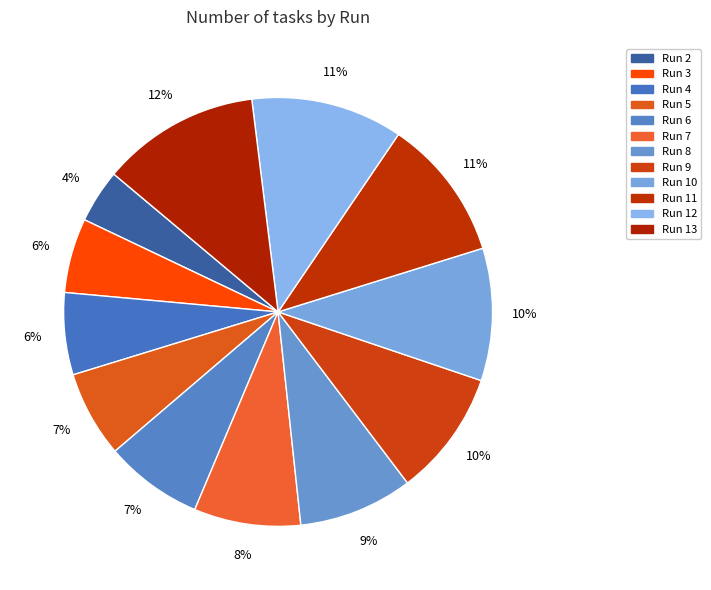

How many slices are in this pie chart?

12